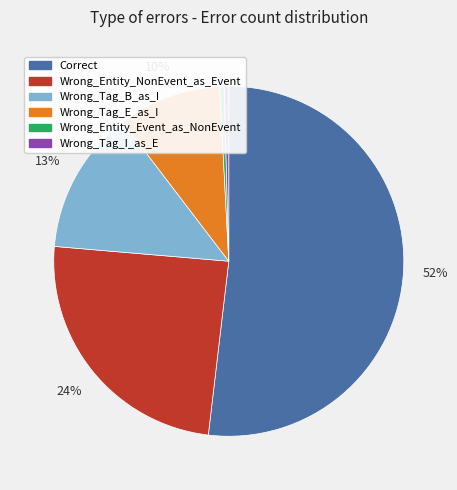

Is it true that Wrong_Entity_NonEvent_as_Event is 33% of the pie?

False